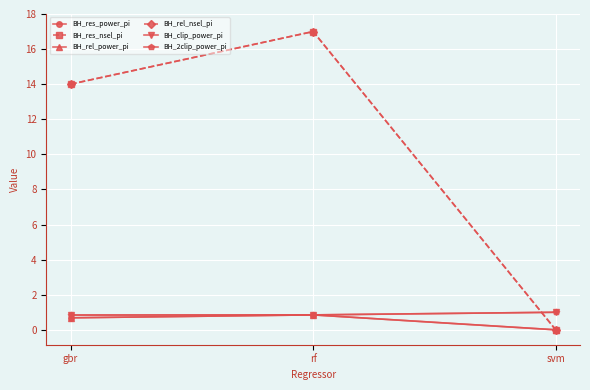

Is this an area chart (filled region under the line)?

No